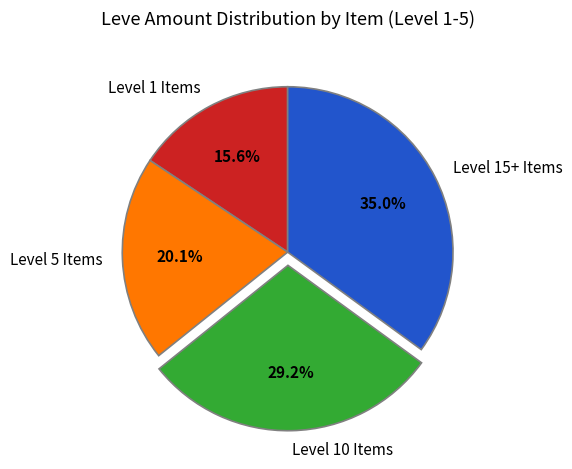

What is the smallest slice in the pie chart?

Level 1 Items